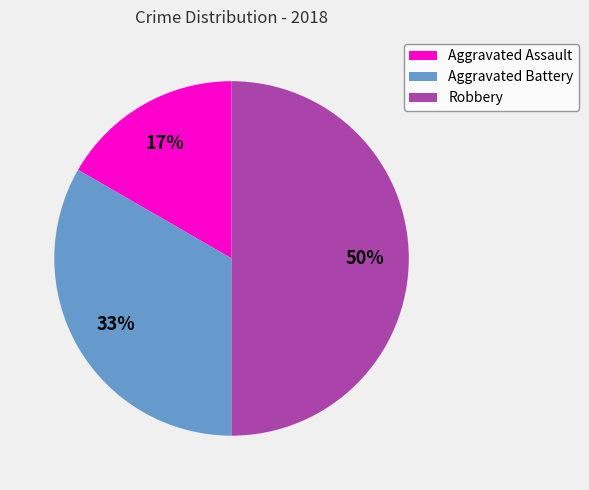

The Aggravated Assault slice represents 26% of the pie. True or false?

False